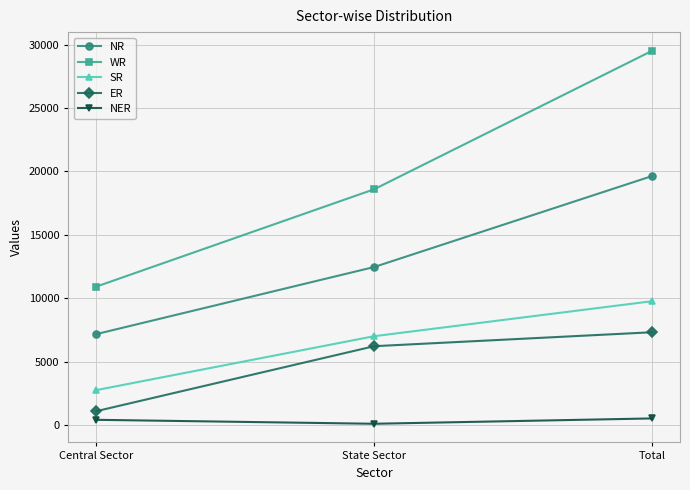

What is the difference between the maximum and second lowest values in the ER series?

1100